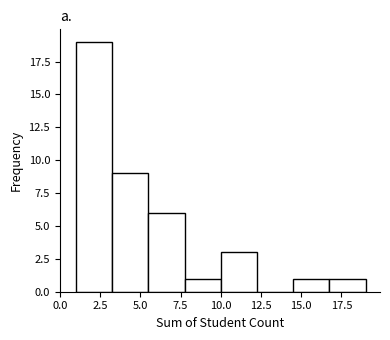

Reading left to right, transcribe this chart: for each bar, give the range it covers on the x-axis and its height. Neither the bar edges nor the heights are printed on the chart, so give them approximately, as read against the axes.

1.00 to 3.25: 19
3.25 to 5.50: 9
5.50 to 7.75: 6
7.75 to 10.00: 1
10.00 to 12.25: 3
12.25 to 14.50: 0
14.50 to 16.75: 1
16.75 to 19.00: 1